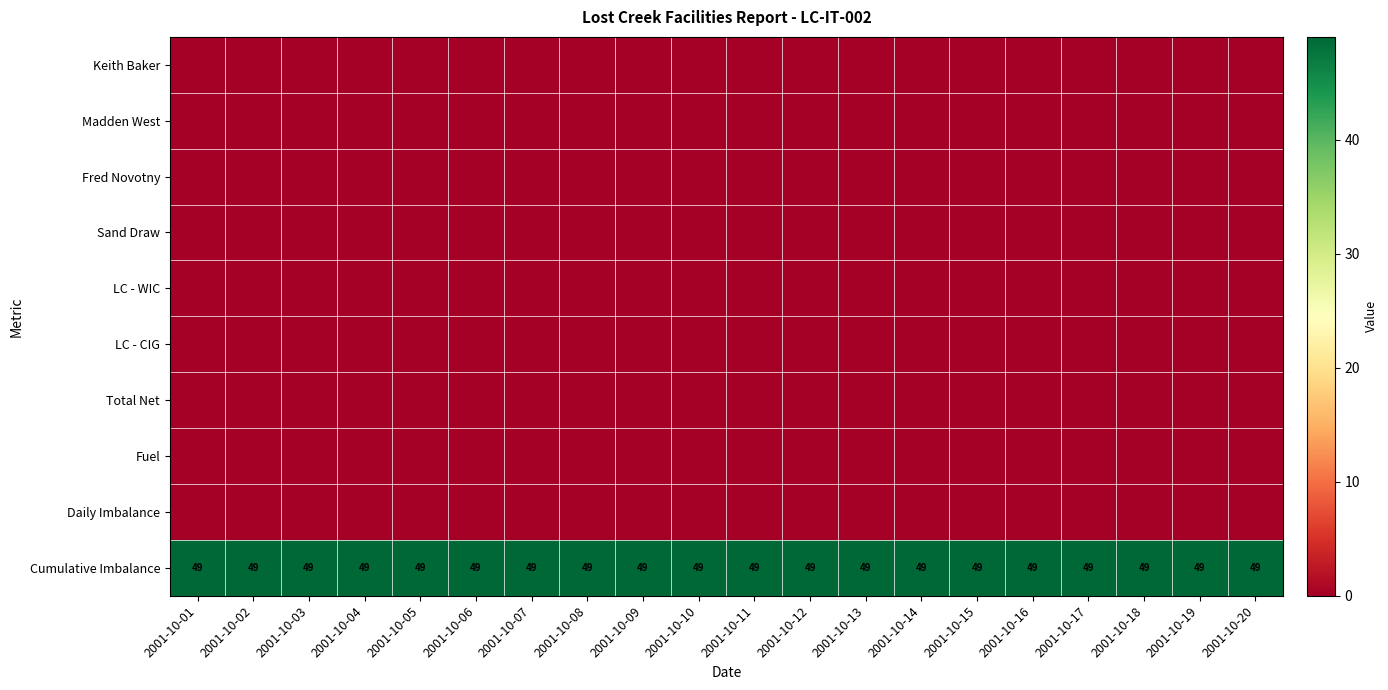

Which category has the lowest value in the LC - CIG series?

2001-10-01